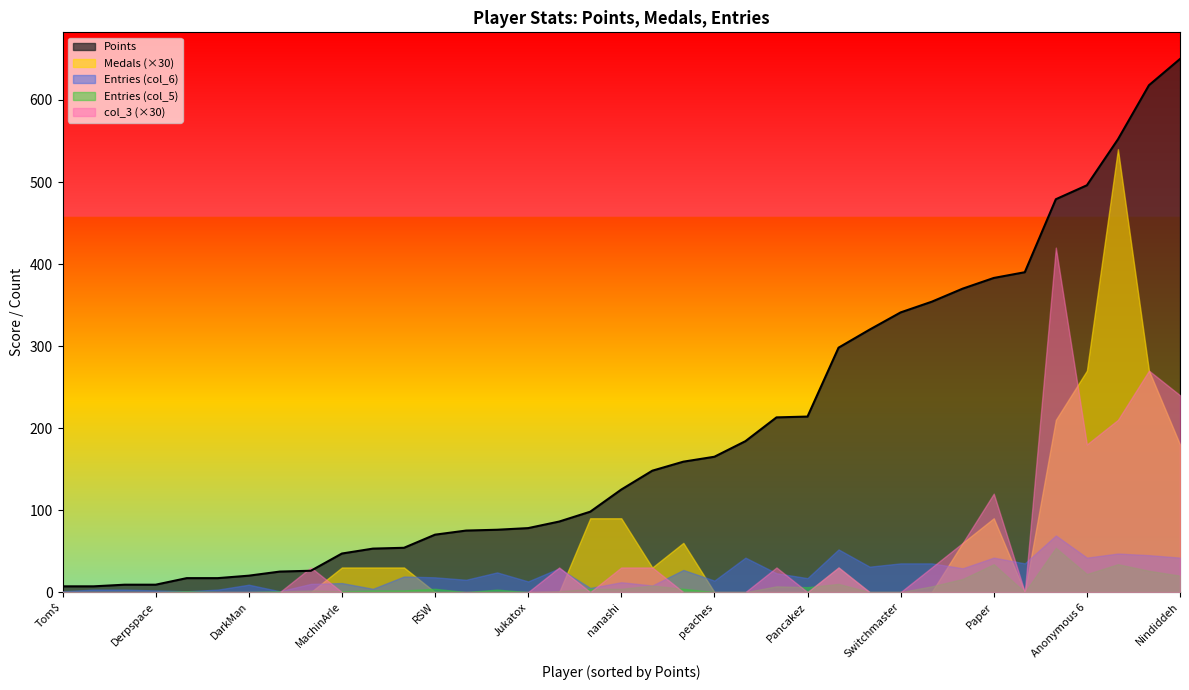

How many values in the Points series are below 125?

18